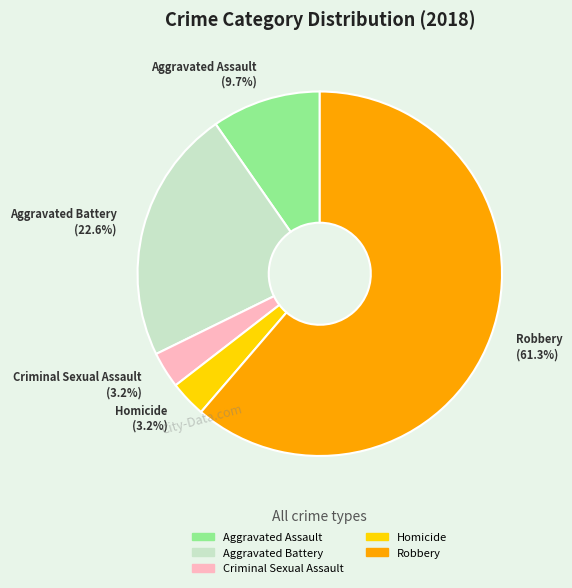

The Aggravated Assault slice represents 10% of the pie. True or false?

True